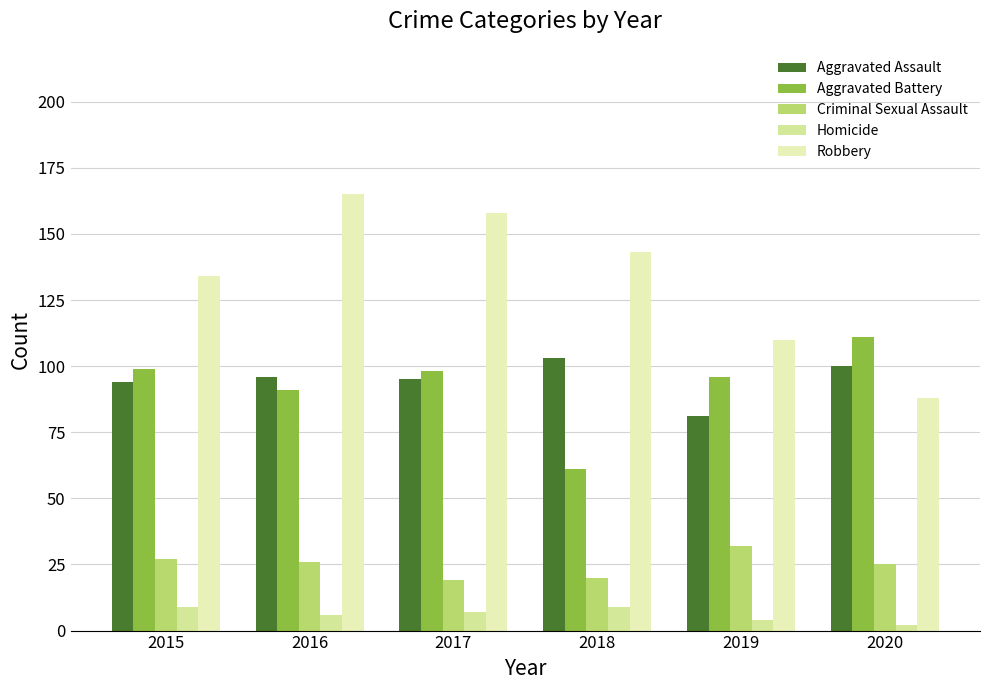

What is the average value of the Homicide series?

6